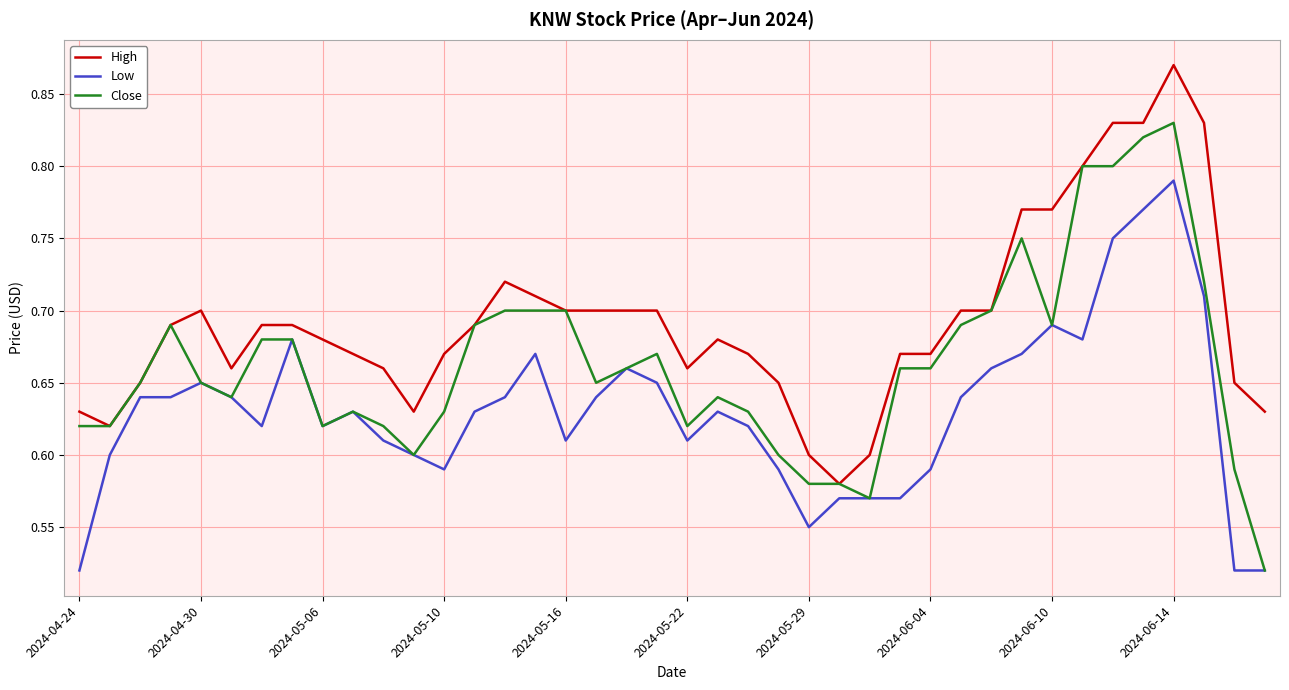

Which series has the widest spread of values?

Close